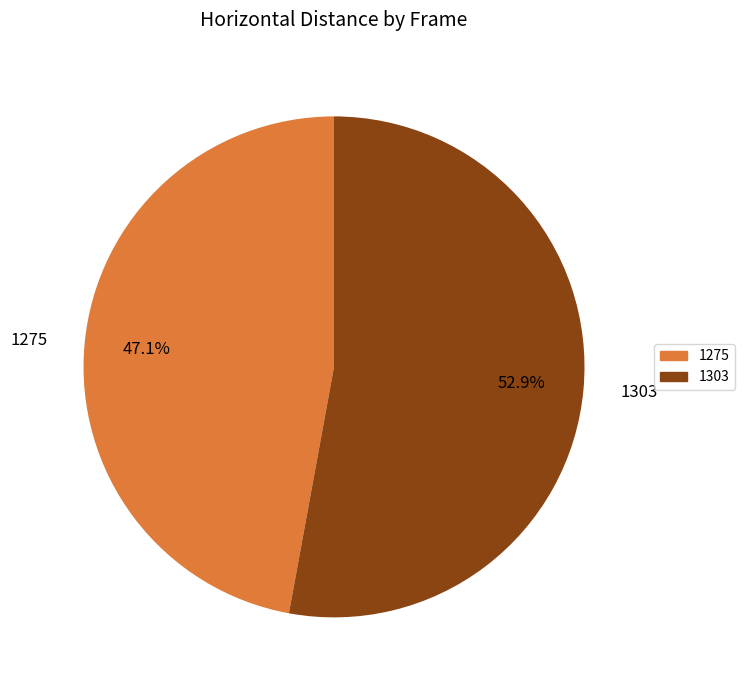

Which has a higher value, 1303 or 1275?

1303